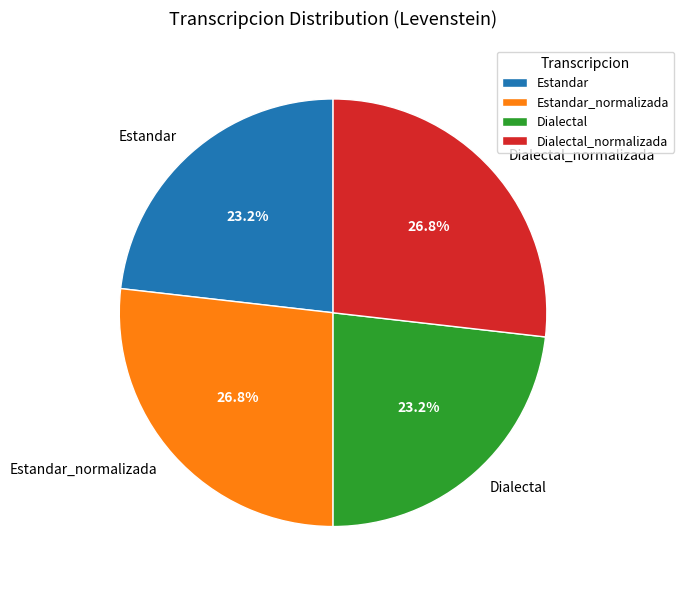

What percentage is NOT represented by Estandar_normalizada?

73.2%